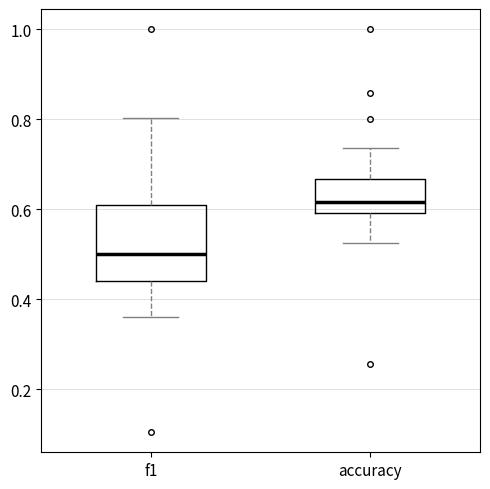

Reading left to right, read every box against the y-axis: the position of its median line, the range the box covers, and the ends of its whiskers. The values are not printed on the chart, so give them approximately, as read against the axis.

f1: median 0.50, box 0.44 to 0.60, whiskers 0.36 to 0.80
accuracy: median 0.62, box 0.60 to 0.66, whiskers 0.52 to 0.74